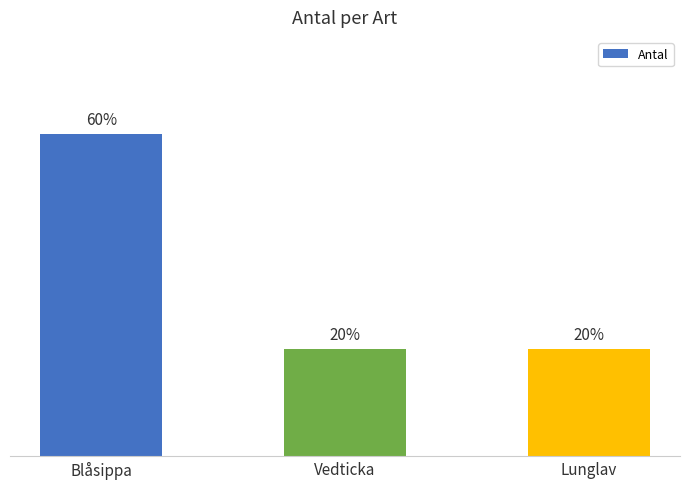

True or false: the data shows 0 at Vedticka.

False